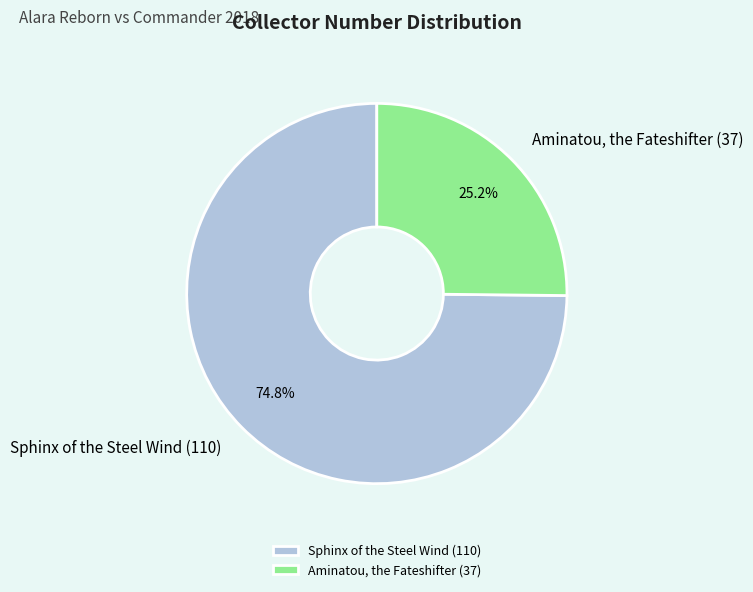

What portion of the pie excludes Sphinx of the Steel Wind (110)?

25.2%